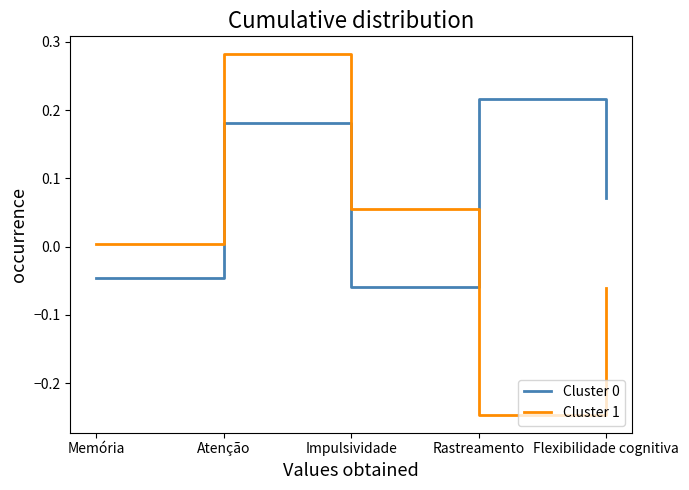

How many series are shown in this chart?

2